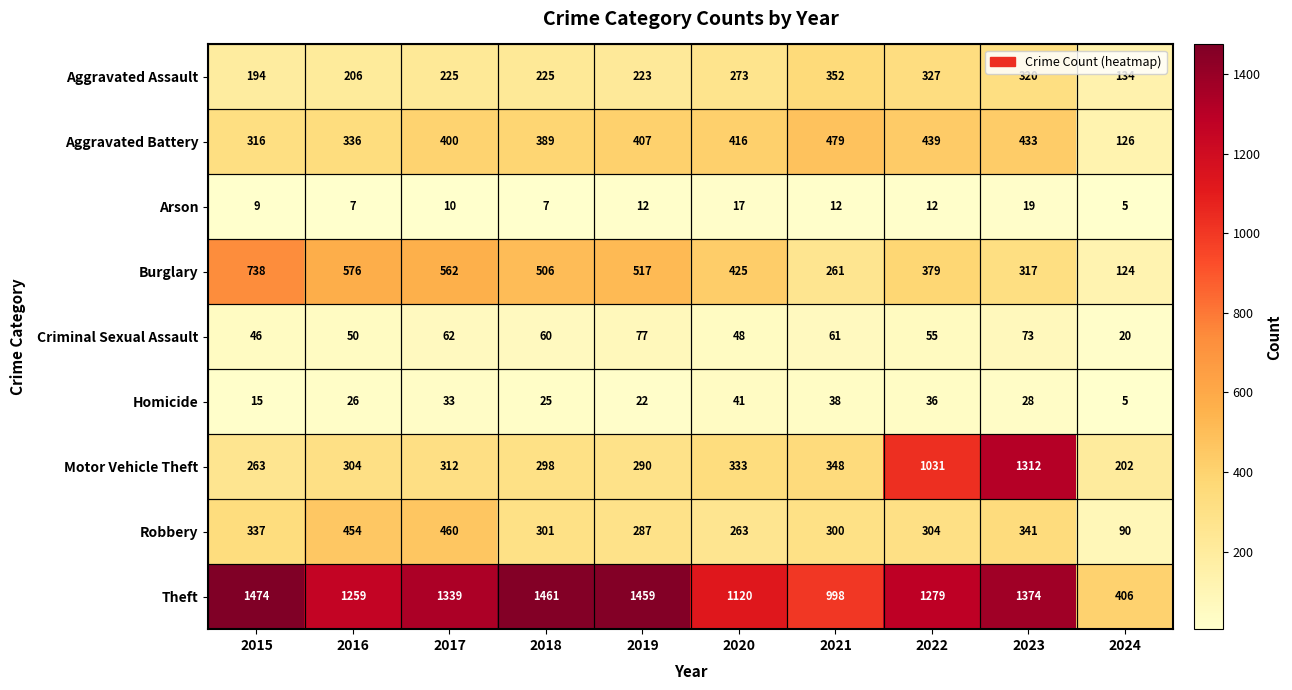

What is the difference between the maximum and minimum values in the Aggravated Battery series?

353